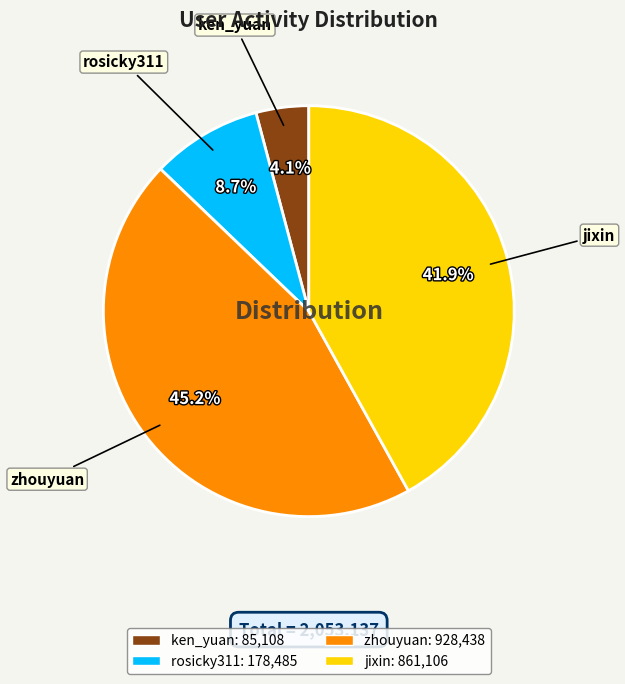

Approximately how many times larger is the value at zhouyuan compared to rosicky311?

5.2